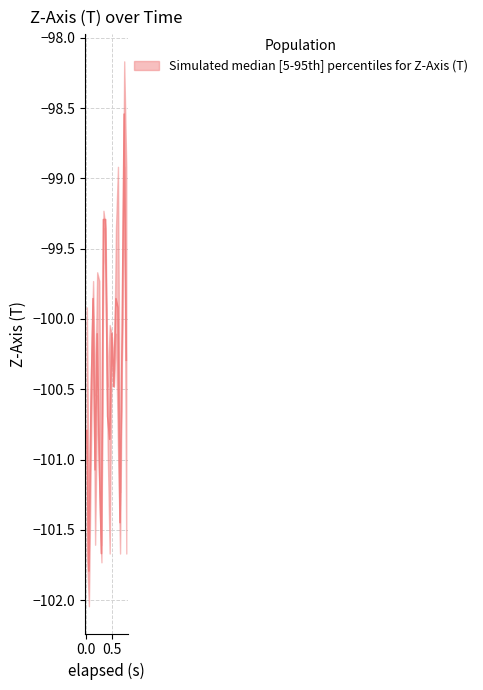

At which category is the sum across all series the highest?

18